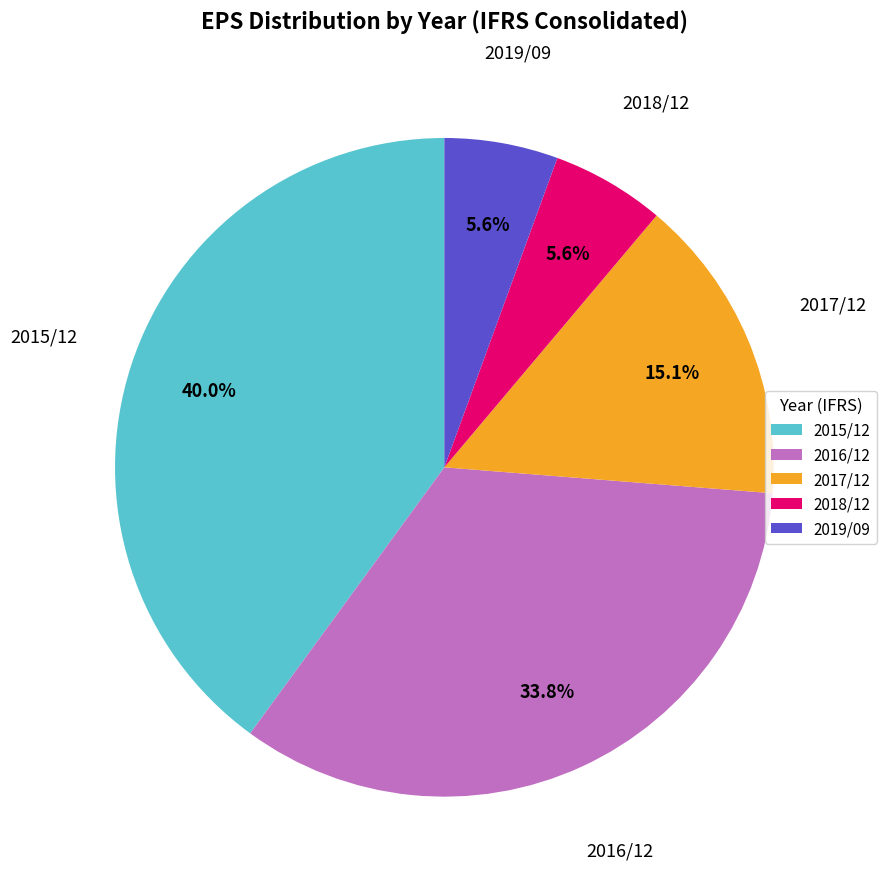

True or false: 2017/12 accounts for 15% of the total.

True